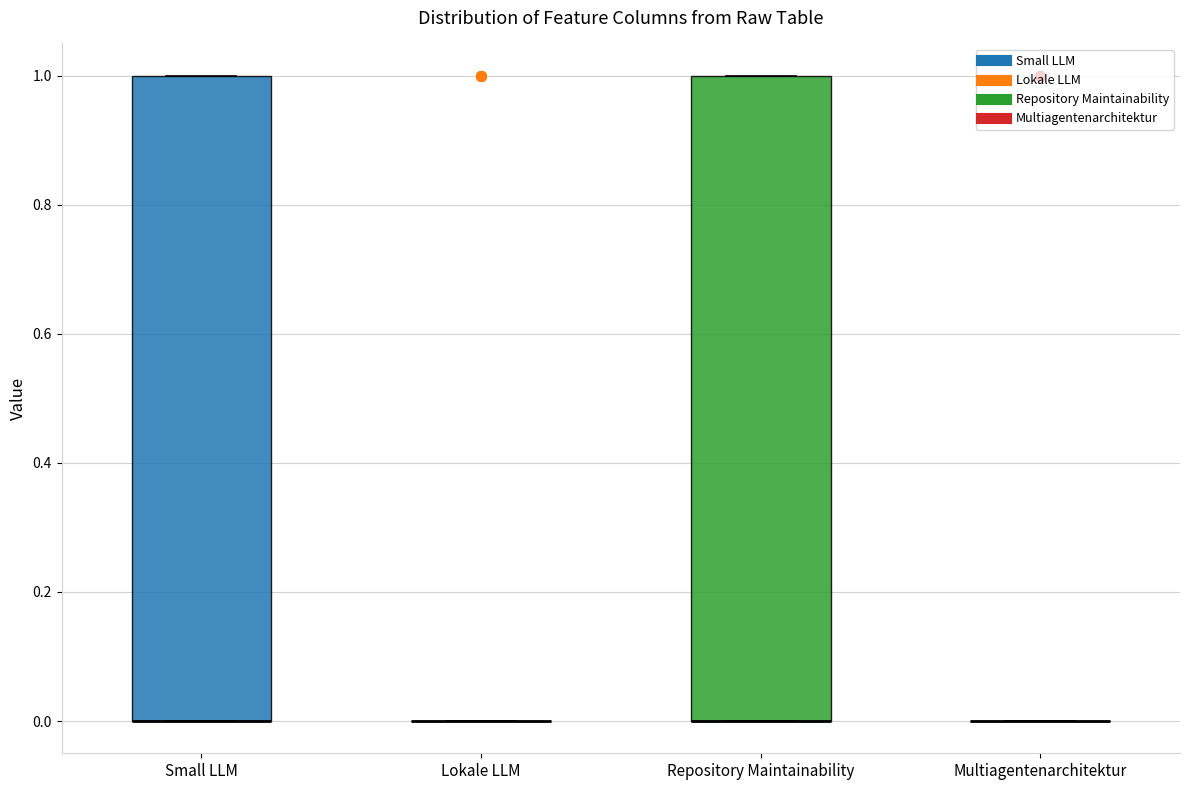

Reading left to right, read every box against the y-axis: the position of its median line, the range the box covers, and the ends of its whiskers. The values are not printed on the chart, so give them approximately, as read against the axis.

Small LLM: median 0 (drawn on the box's lower edge), box 0 to 1, whiskers 0 to 1
Lokale LLM: box collapsed to a line at 0, whiskers 0 to 0
Repository Maintainability: median 0 (drawn on the box's lower edge), box 0 to 1, whiskers 0 to 1
Multiagentenarchitektur: box collapsed to a line at 0, whiskers 0 to 0